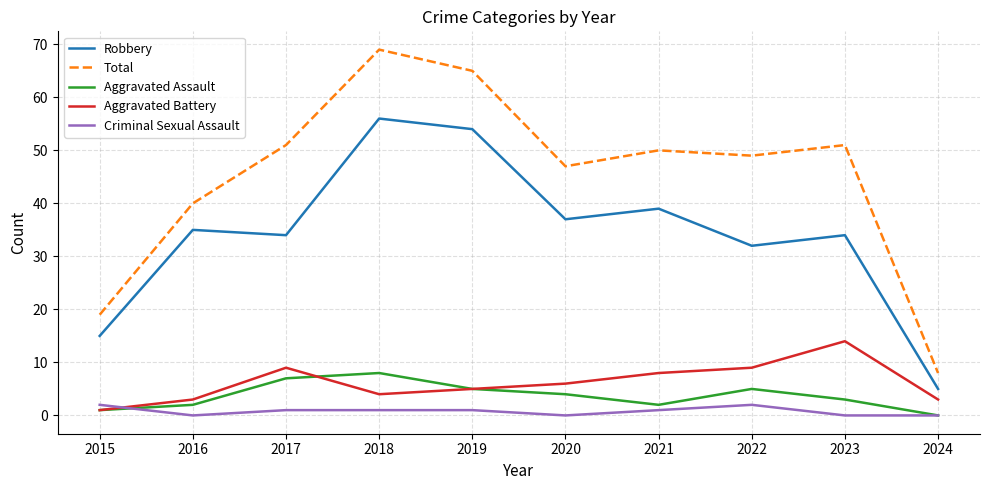

Is this an area chart (filled region under the line)?

No